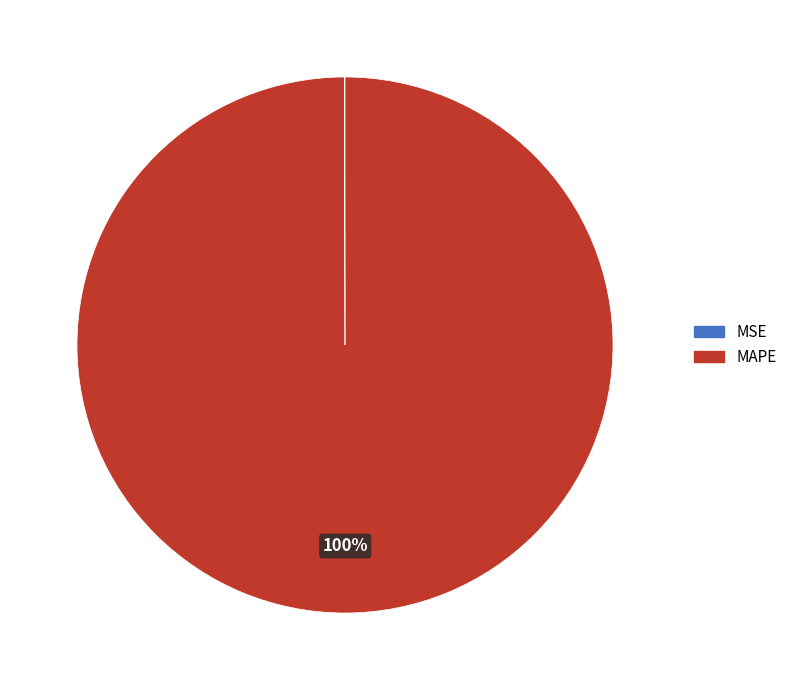

What percentage is the MAPE slice, to the nearest percent?

100%